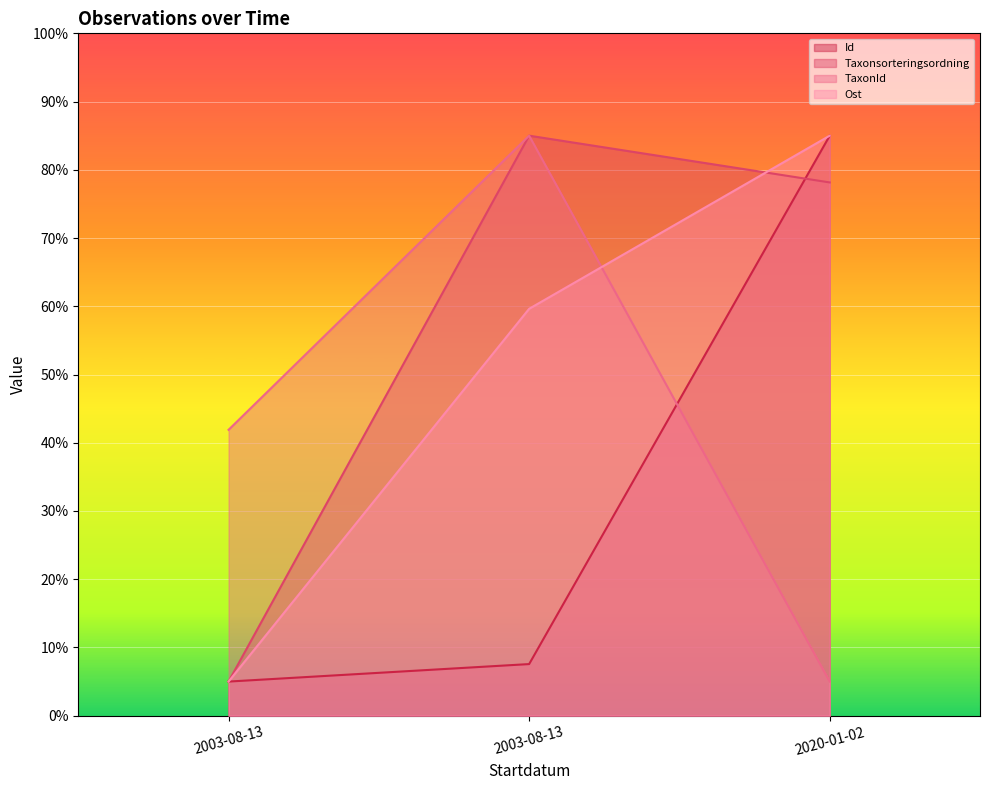

How many lines are shown in the chart?

4